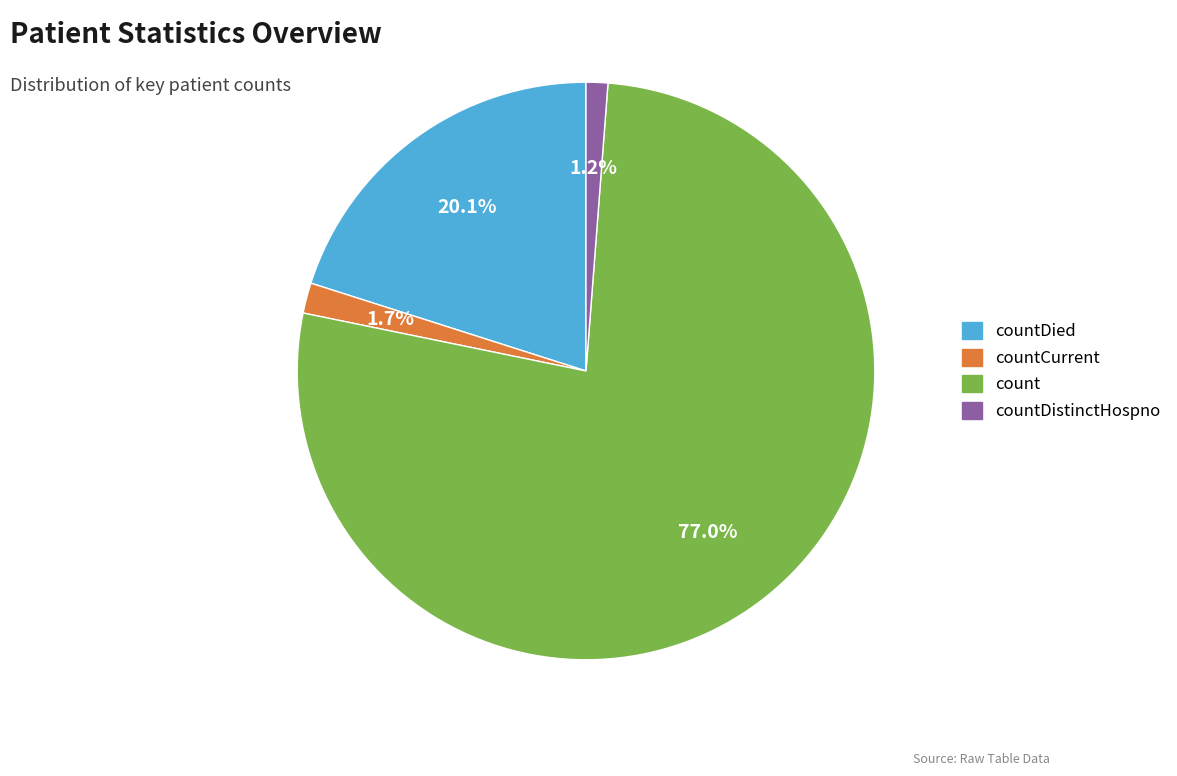

How many segments does this pie chart have?

4